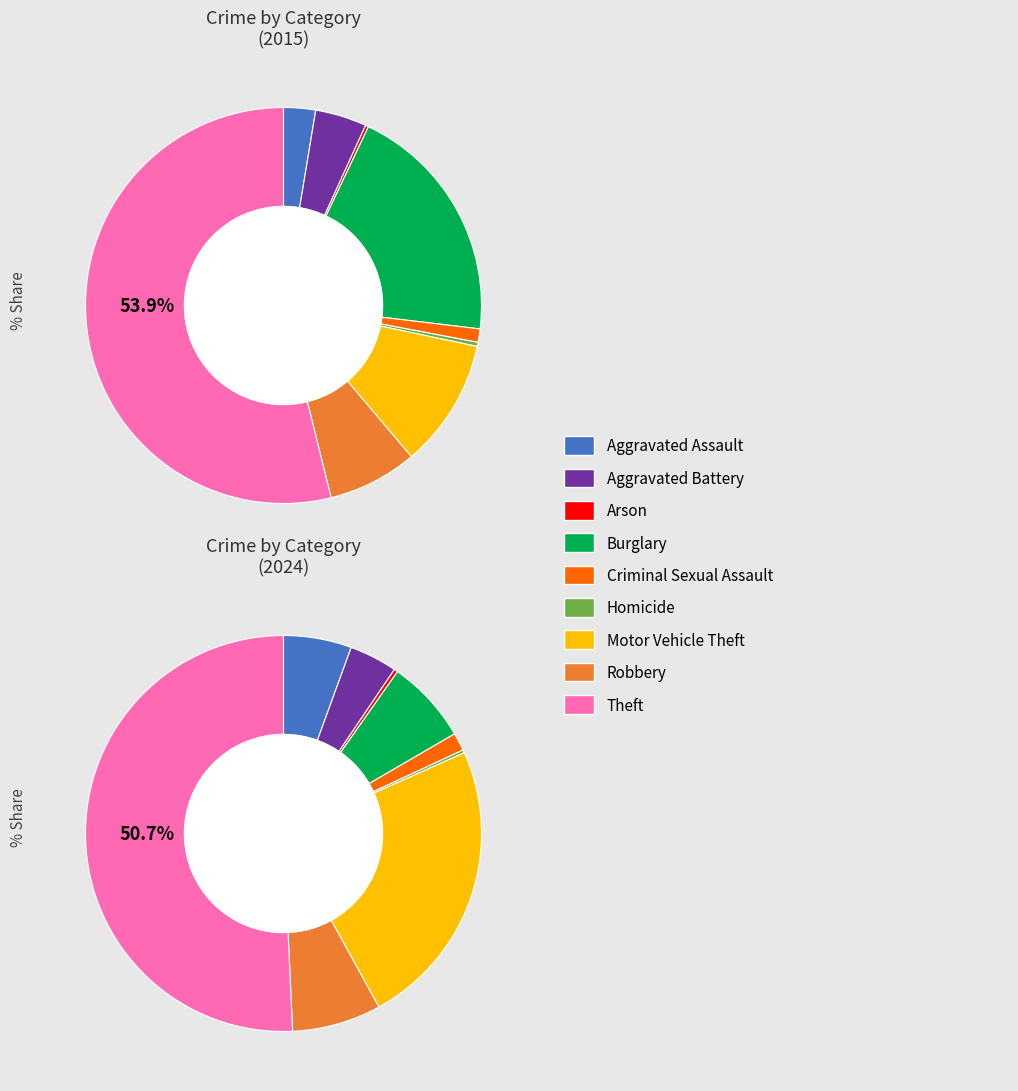

True or false: 8 accounts for 51% of the total.

True